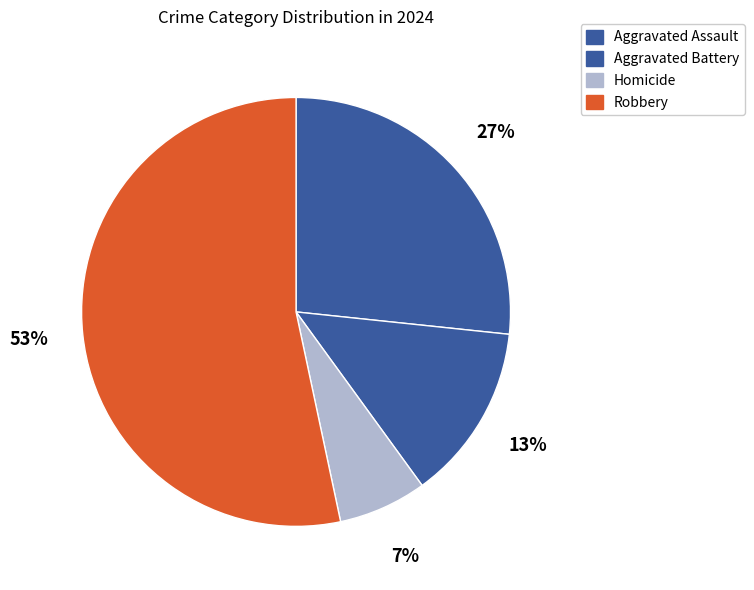

To the nearest percent, what is the combined percentage of Robbery and Homicide?

60%